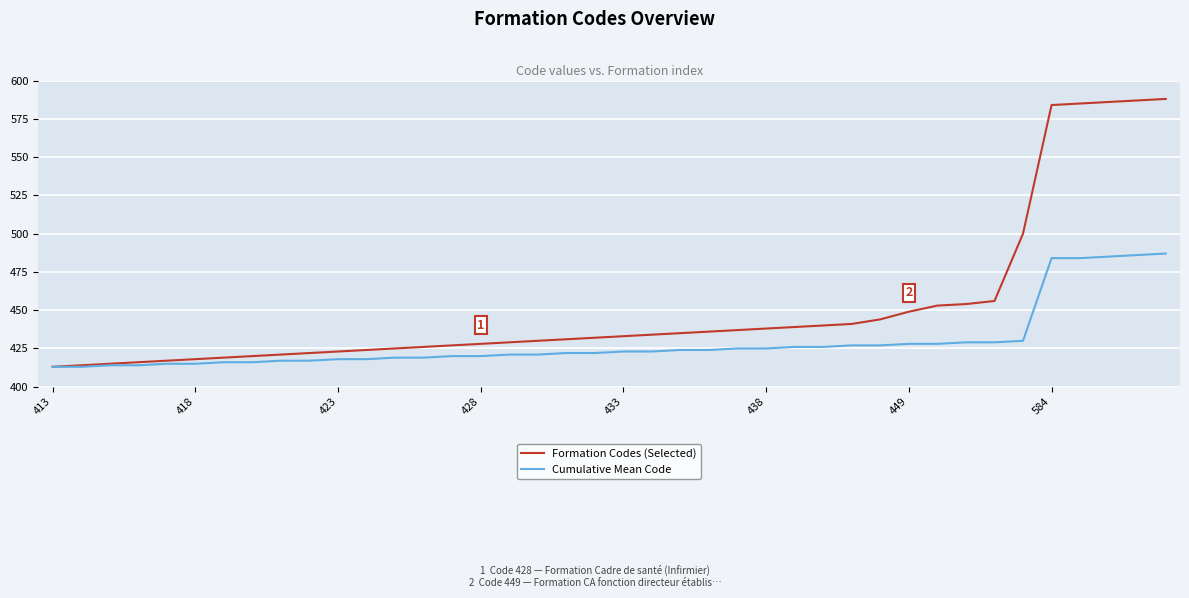

Which series has the largest total across all categories?

Formation Codes (Selected)